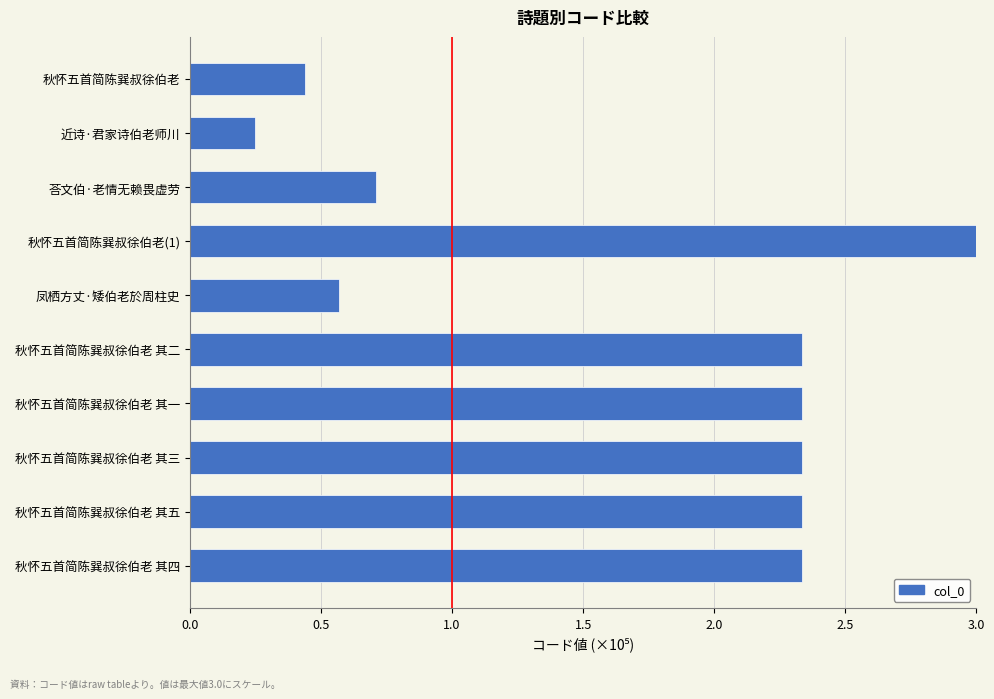

How many values are below 2?

4